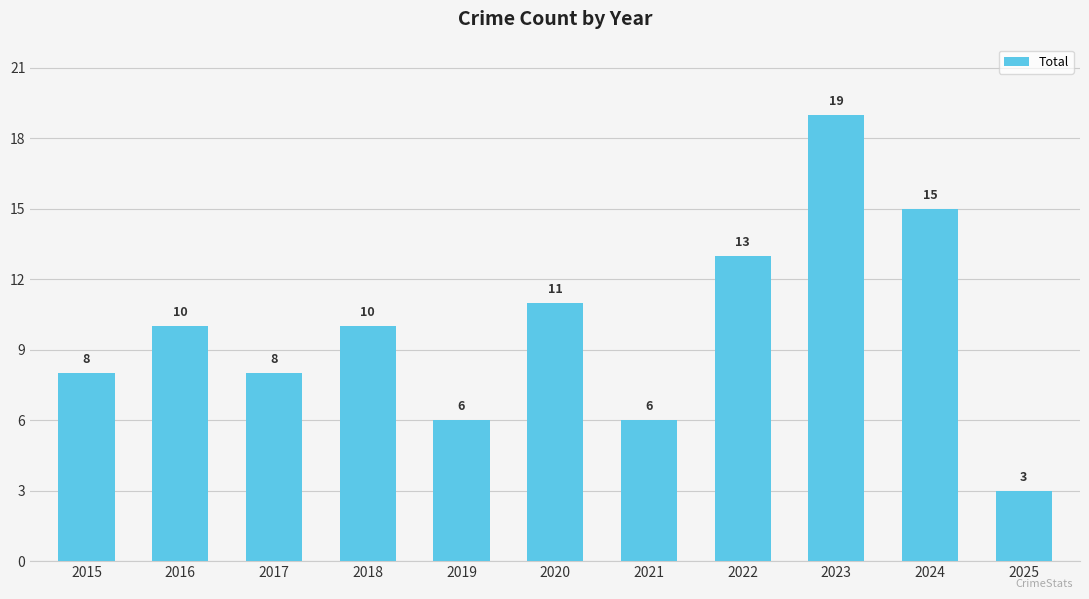

What is the average value?

10